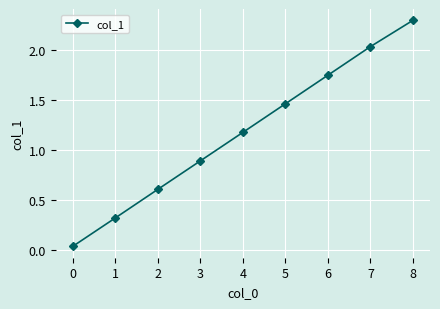

What is the ratio of the value at 4 to the value at 7?

0.6